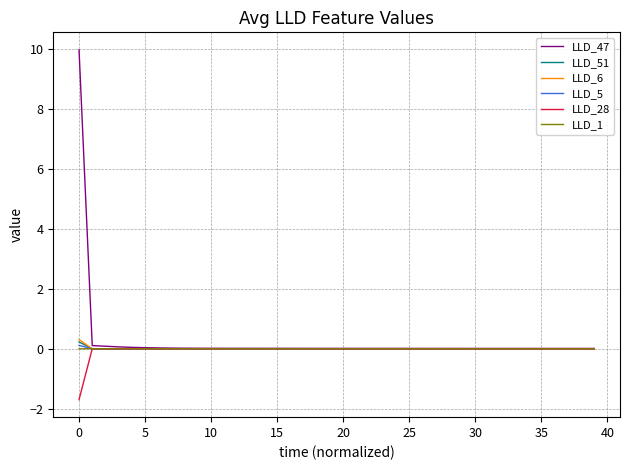

How many categories are shown in the chart?

40